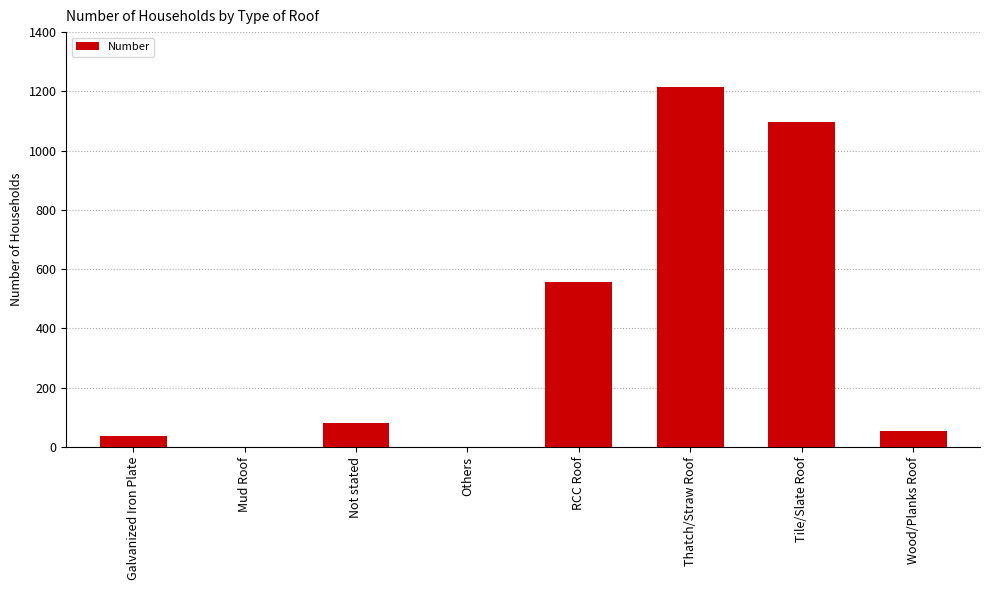

How many series are shown in this chart?

1